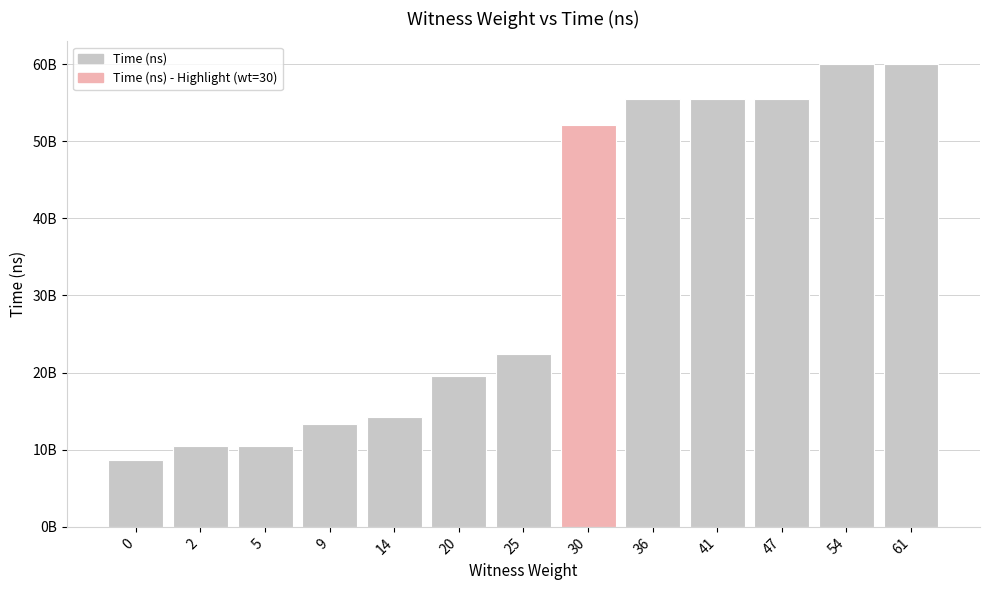

Count the number of data series in this chart.

1